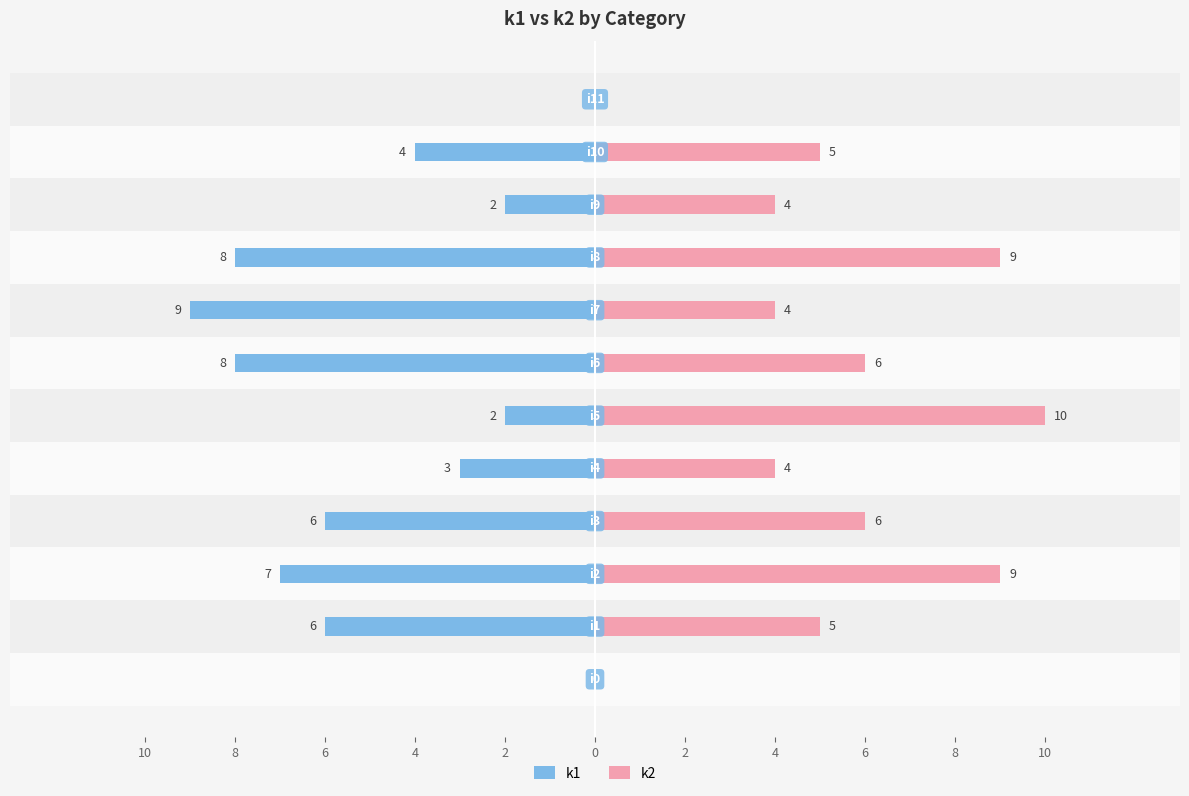

How many bars are there in each group?

2